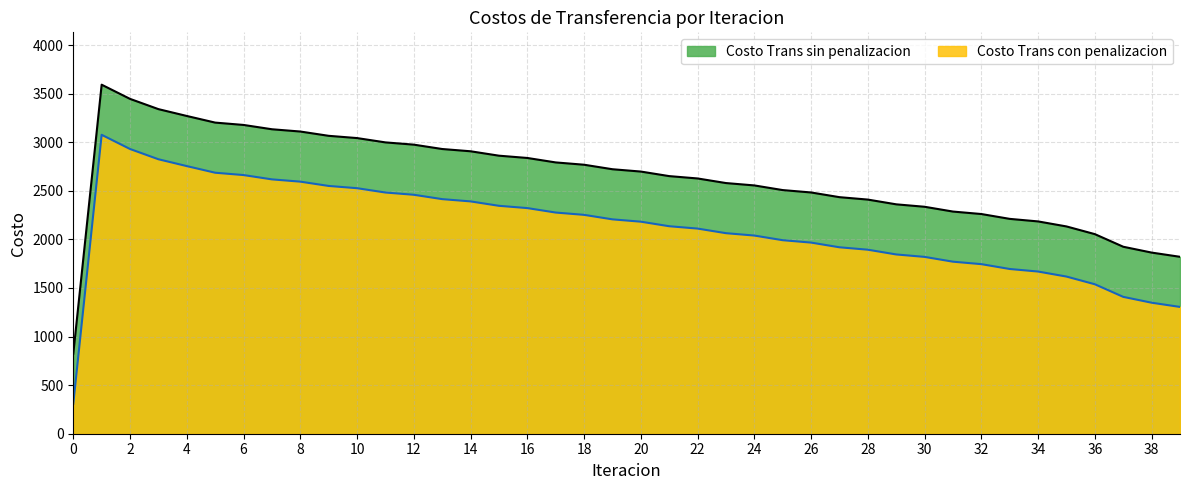

How many interior local peaks does the Costo Trans con penalizacion series have?

1